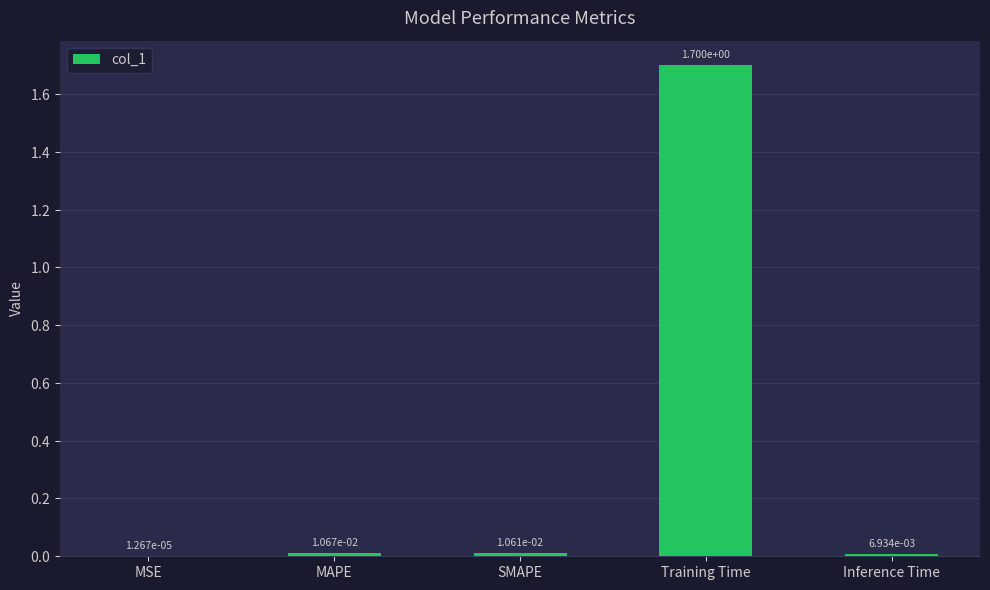

The chart shows a value of 1.7 at Training Time. True or false?

True